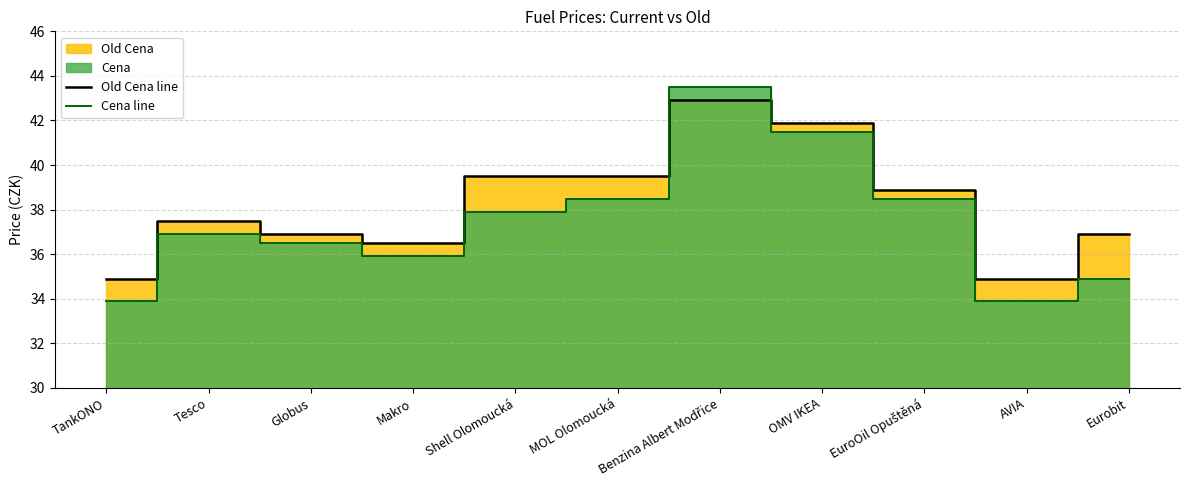

What is the greatest value displayed?

43.5